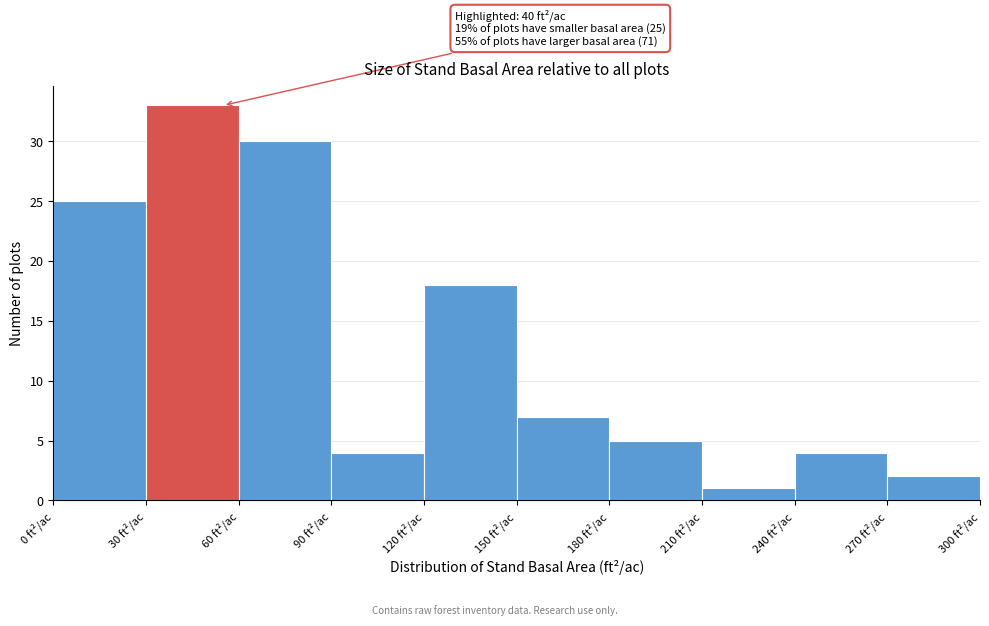

Which range on the x-axis has the tallest bar?

30 to 60